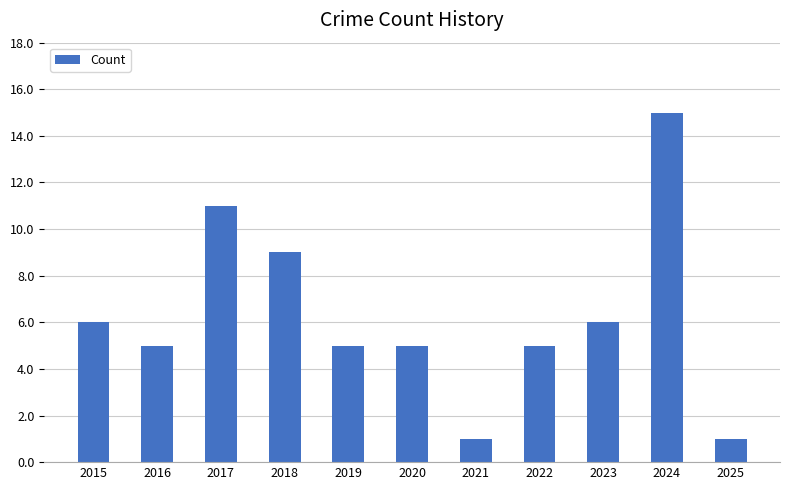

Count the number of categories in the chart.

11